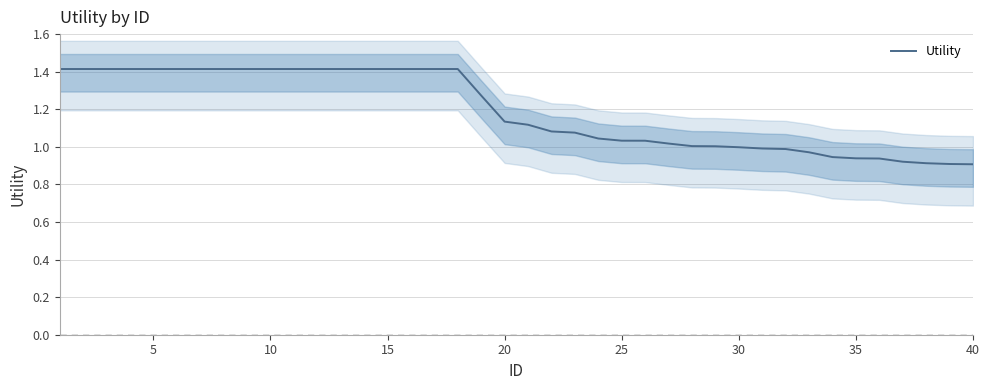

The Utility series shows 1.4 at 15. True or false?

True